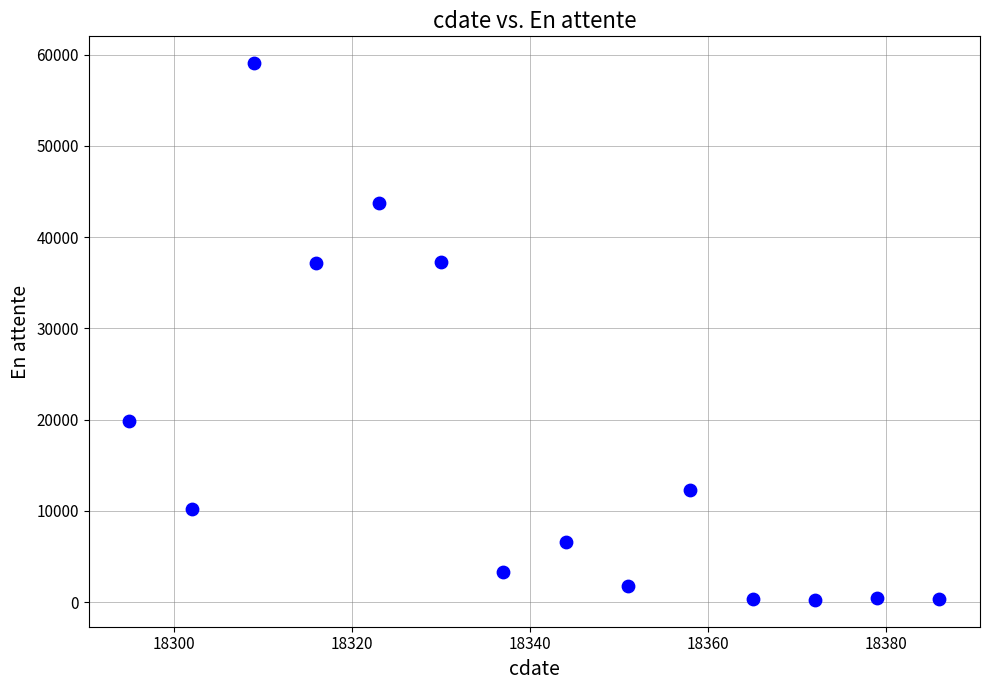

What is the range of X values (max minus min)?

91.0